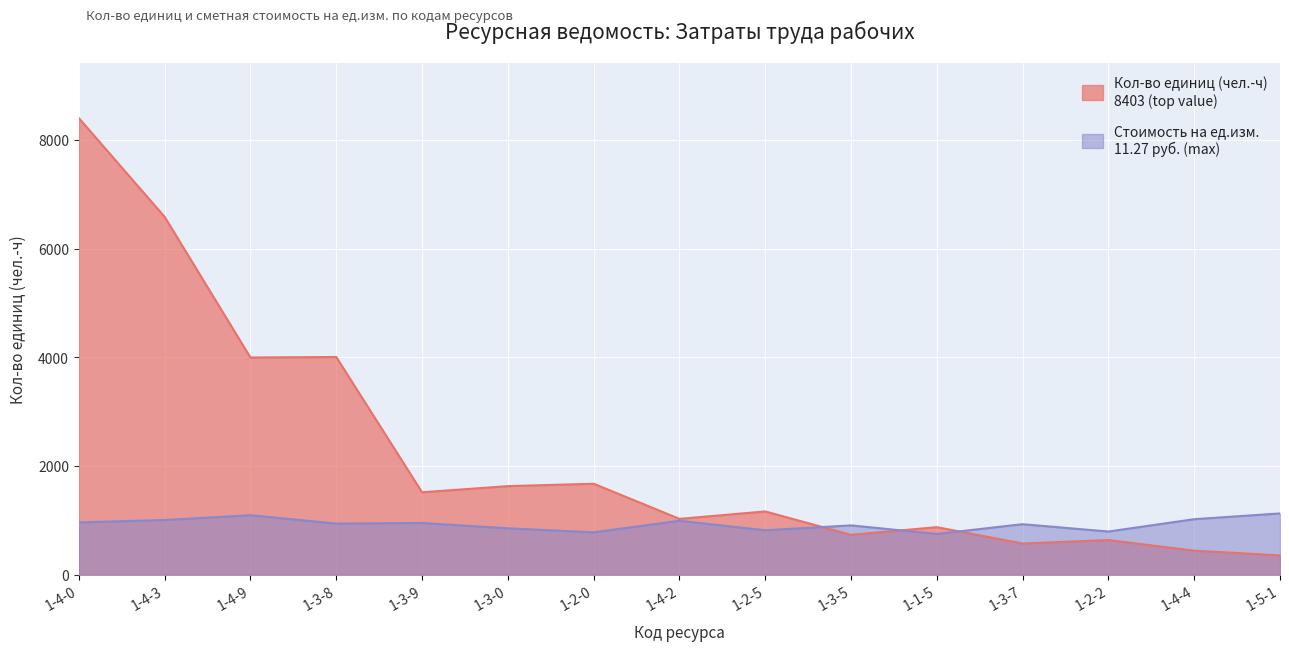

What is the value of the Стоимость на ед.изм. point at the 14th from the left?

1021.0